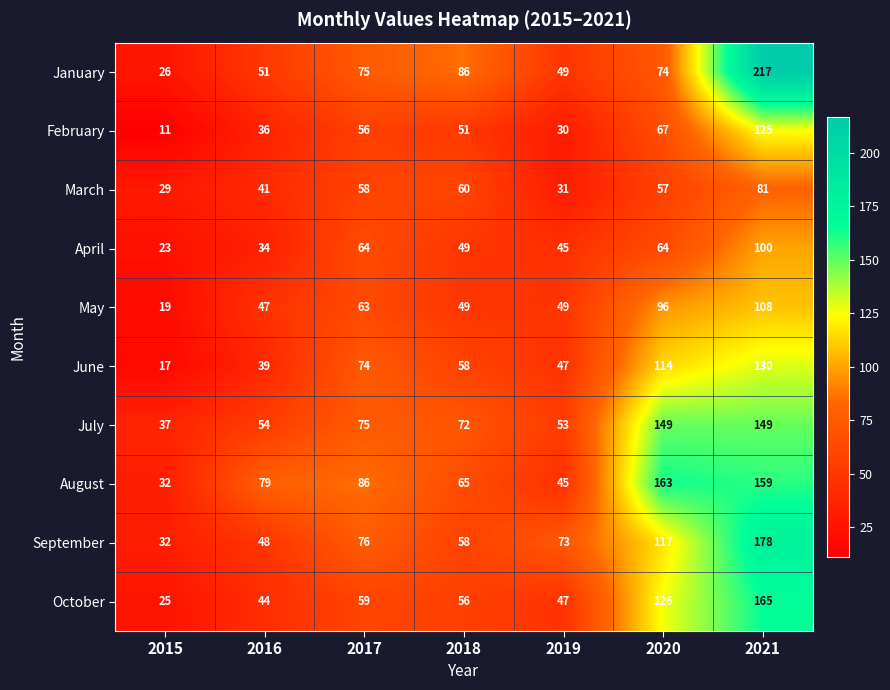

How many data points does each series have?

7